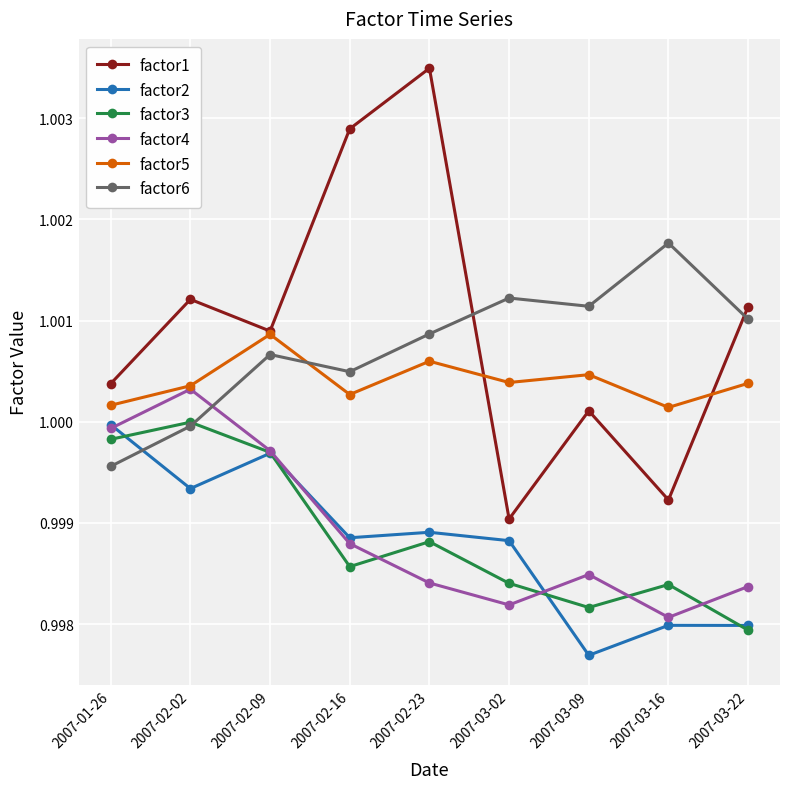

True or false: factor3 has a value of 1.0 at 2007-03-09.

True